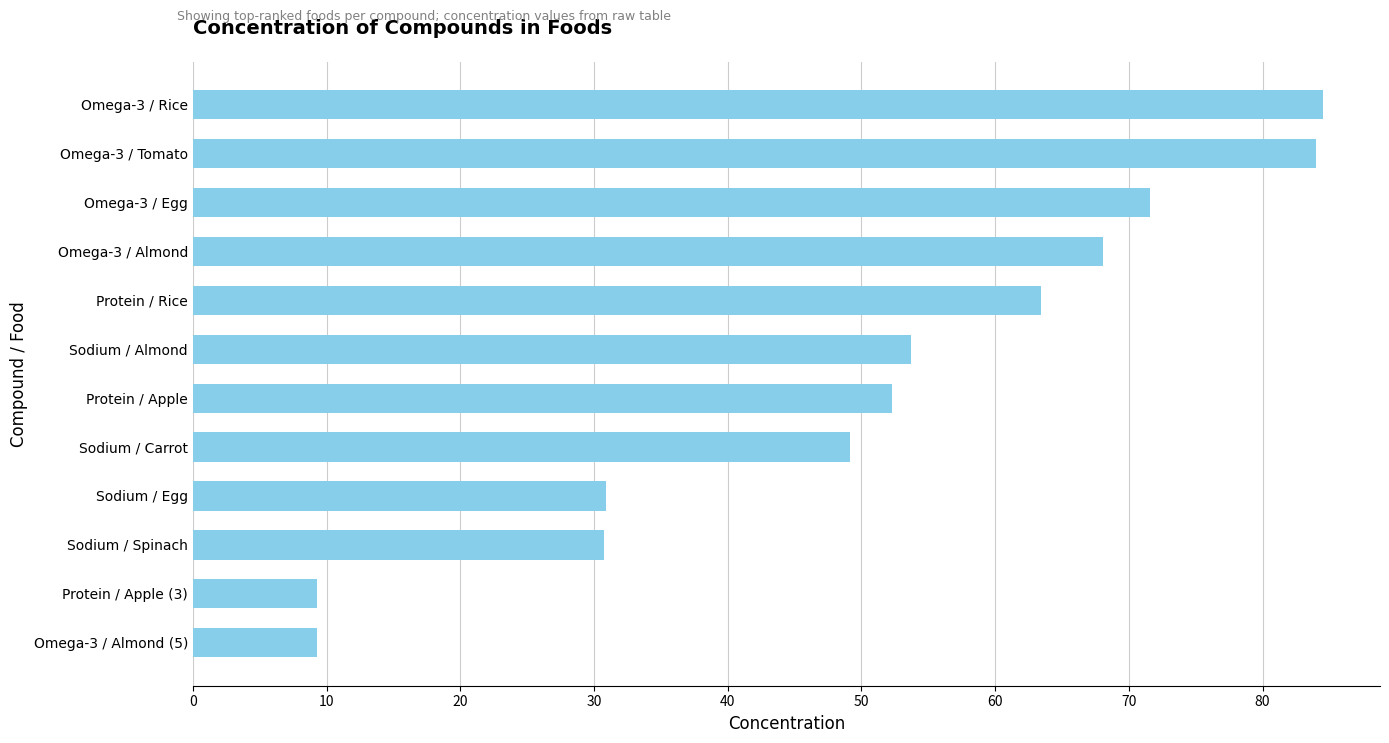

What is the difference between the maximum and second lowest values?

75.2